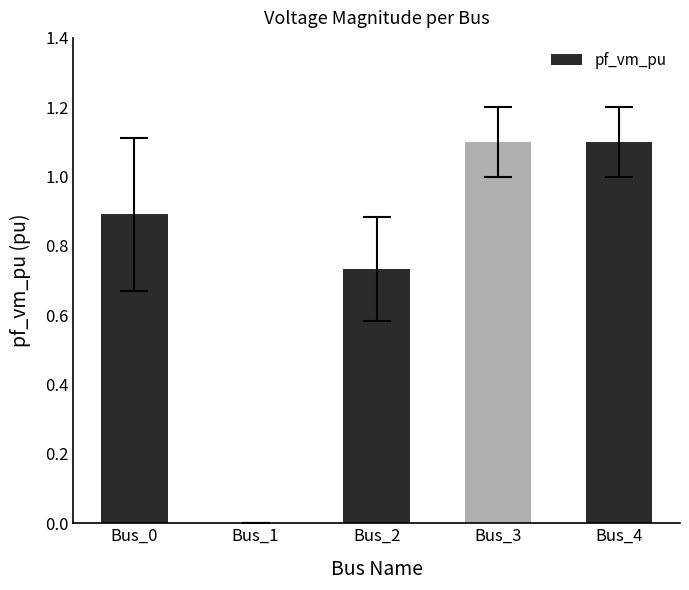

What is the sum of the values at Bus_4 and Bus_2?

1.8